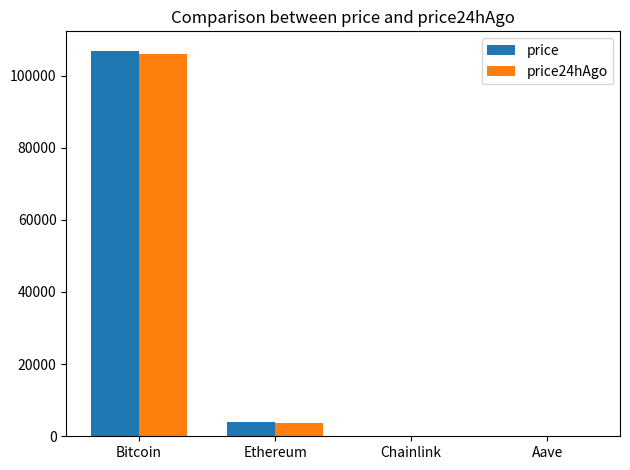

True or false: price has a value of 106916.0 at Bitcoin.

True